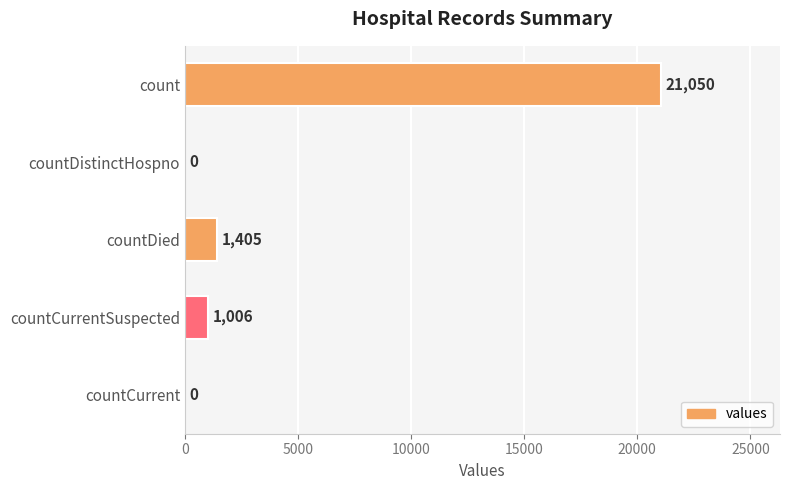

Count the number of categories in the chart.

5